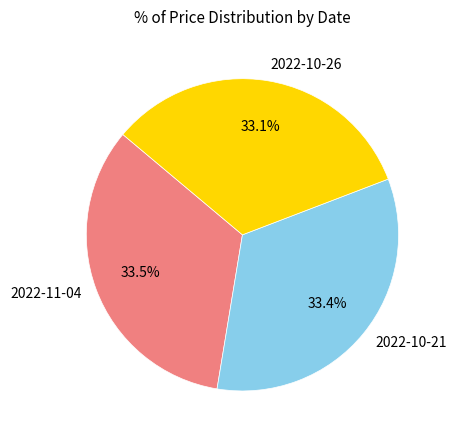

What percentage do 2022-11-04 and 2022-10-21 together represent?

66.9%